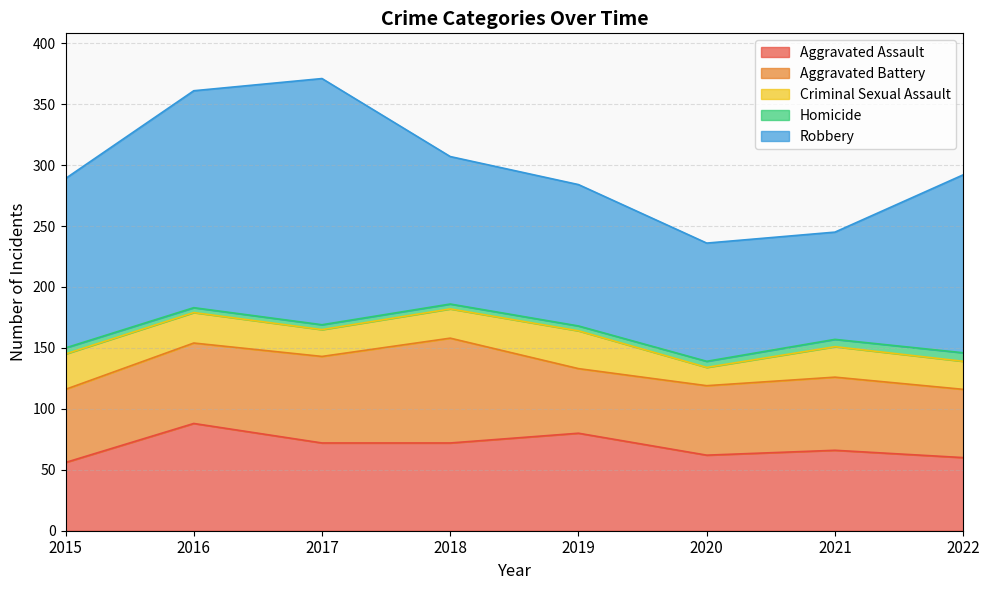

What is the approximate value of Robbery at 2022, to the nearest 10?

150